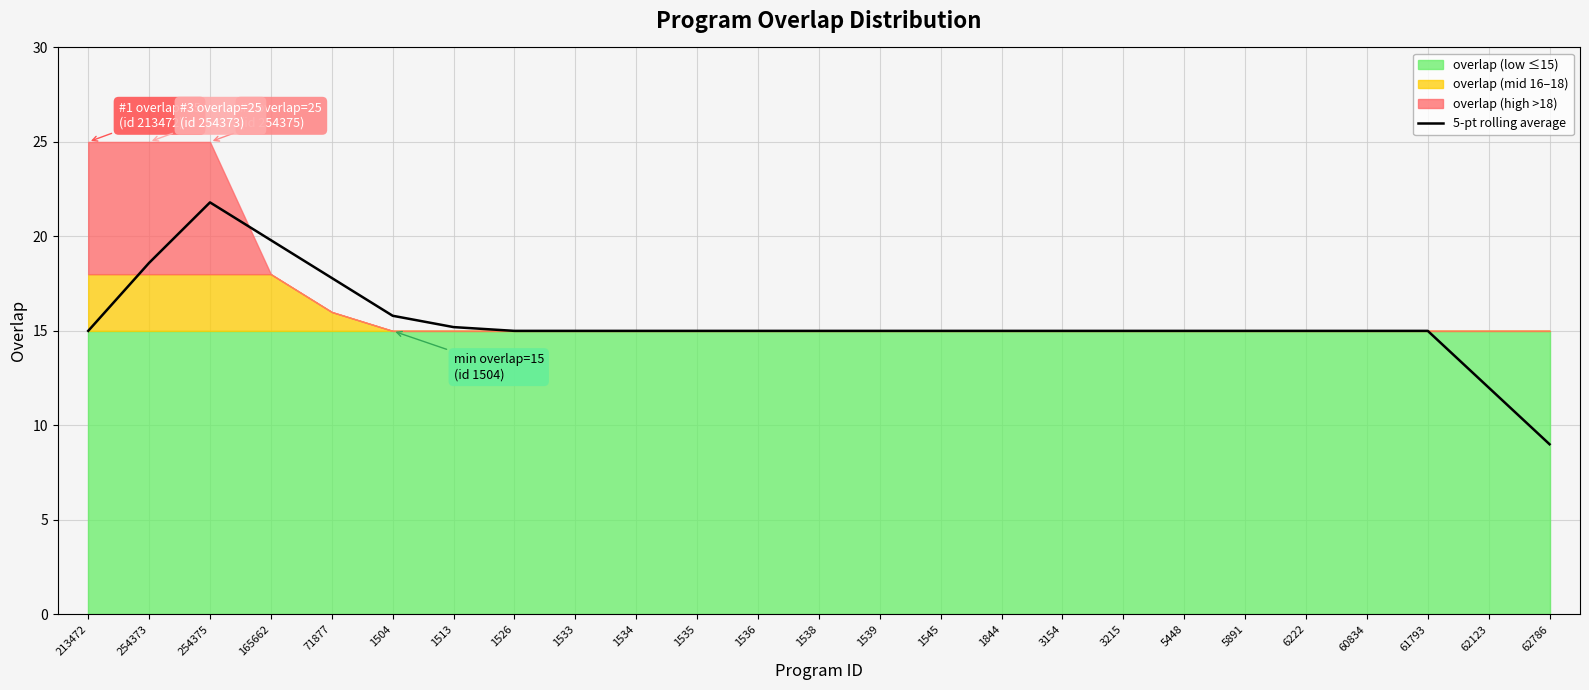

What is the difference between the maximum and minimum values?

12.8